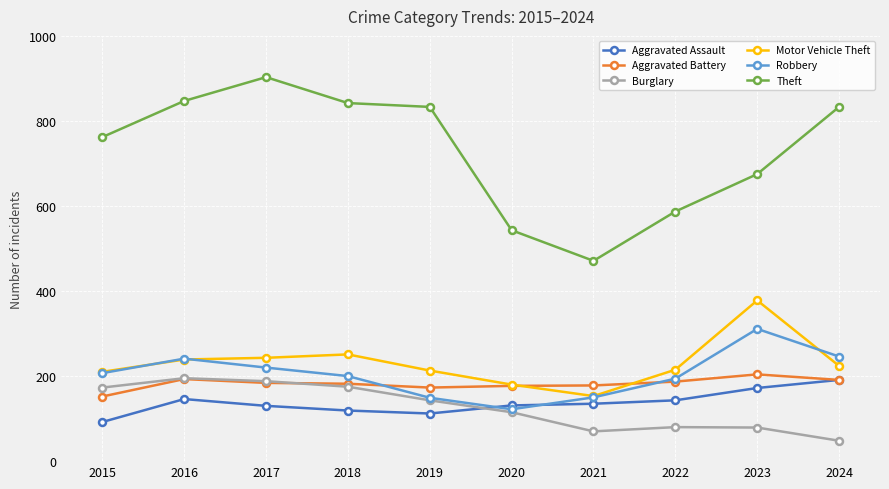

True or false: Robbery has more than 2 points higher than both neighbors.

False